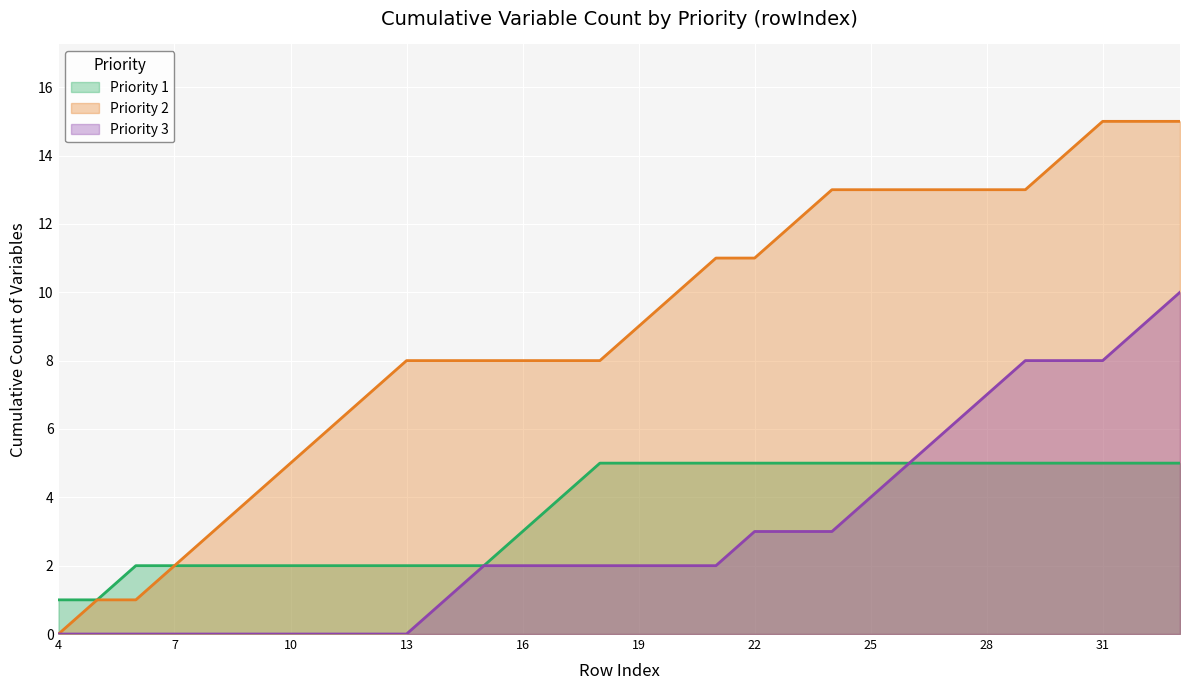

What is the maximum value shown in the chart?

15